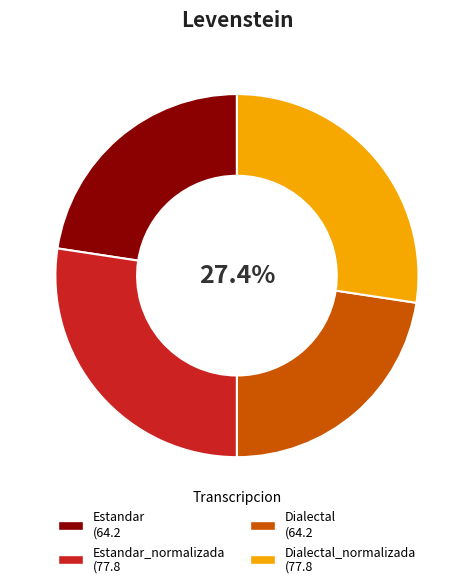

Does any single category account for the majority?

No